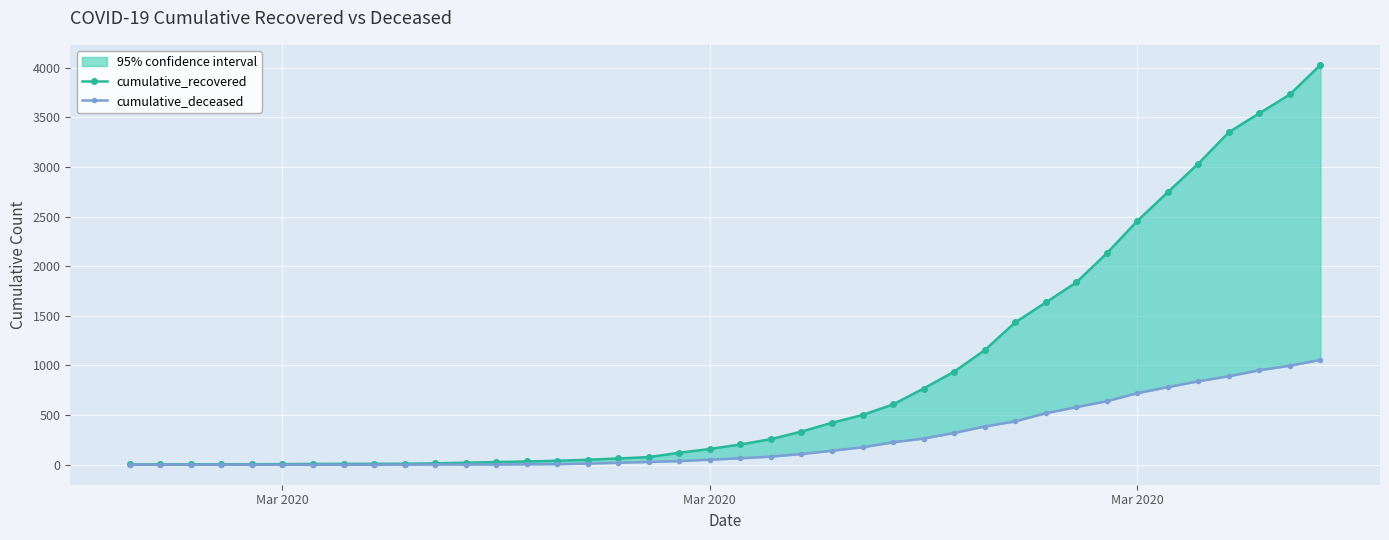

True or false: cumulative_deceased has more than 0 interior local peaks.

False